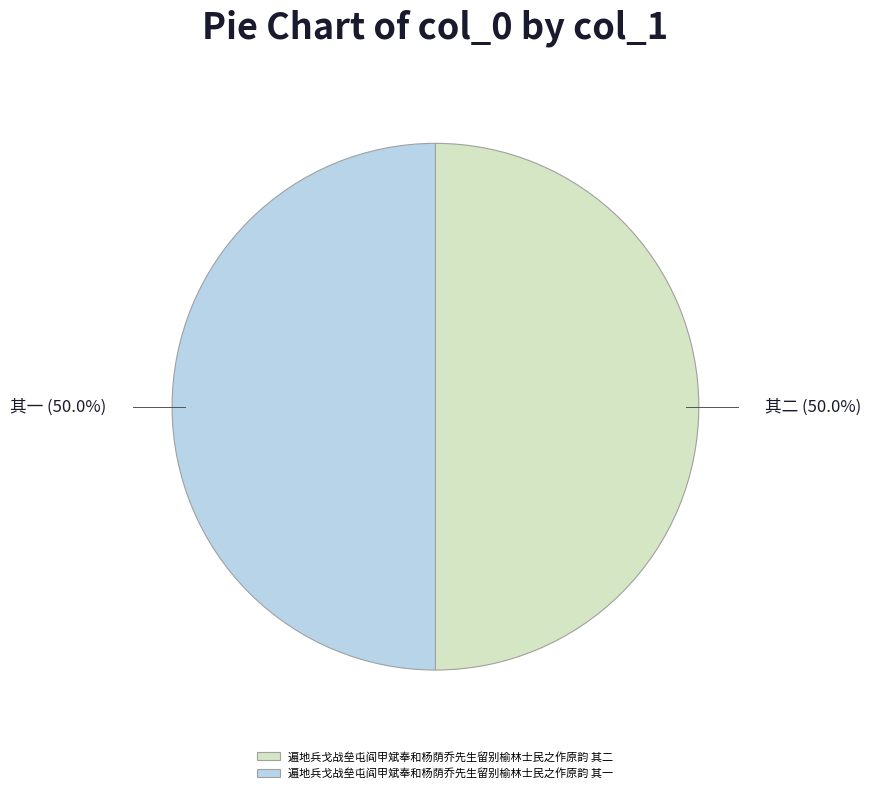

The 遍地兵戈战垒屯阎甲斌奉和杨荫乔先生留别榆林士民之作原韵 其一 slice represents 50% of the pie. True or false?

True